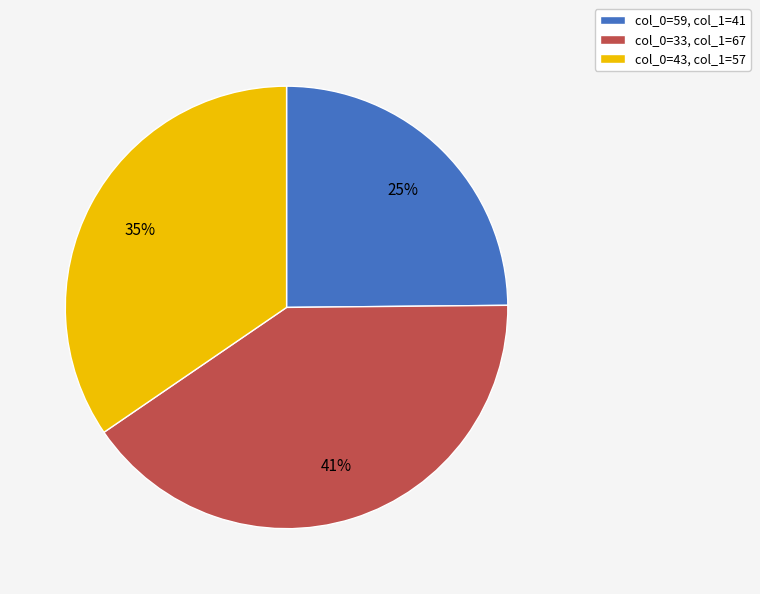

Does any single category account for the majority?

No